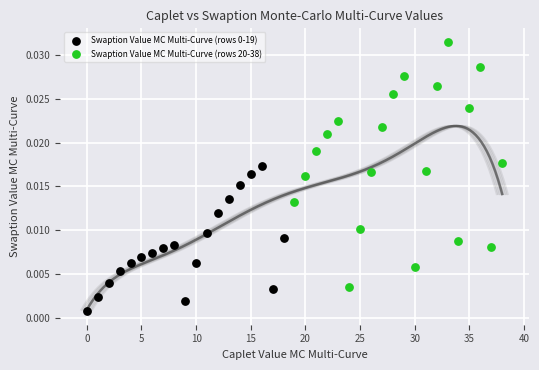

Which series has the largest Y range (max minus min)?

Swaption Value MC Multi-Curve (rows 20-38)